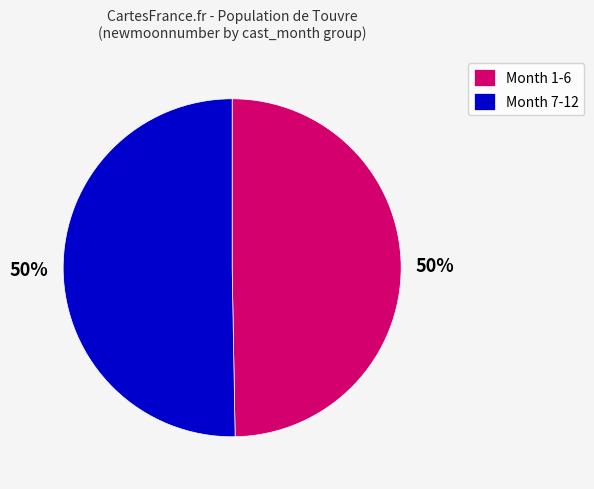

True or false: Month 7-12 accounts for 50% of the total.

True